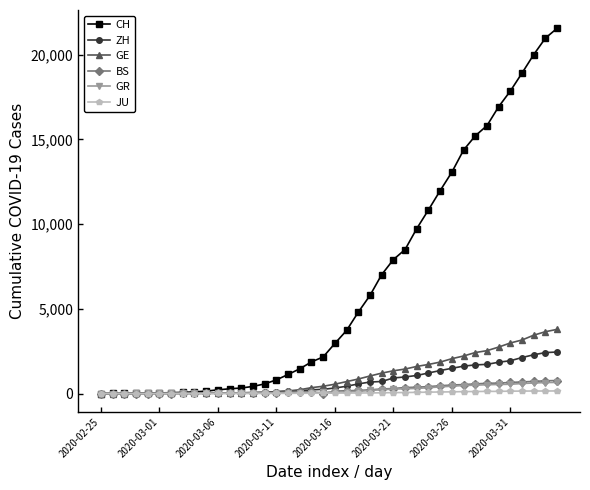

What is the maximum value for GR?

657